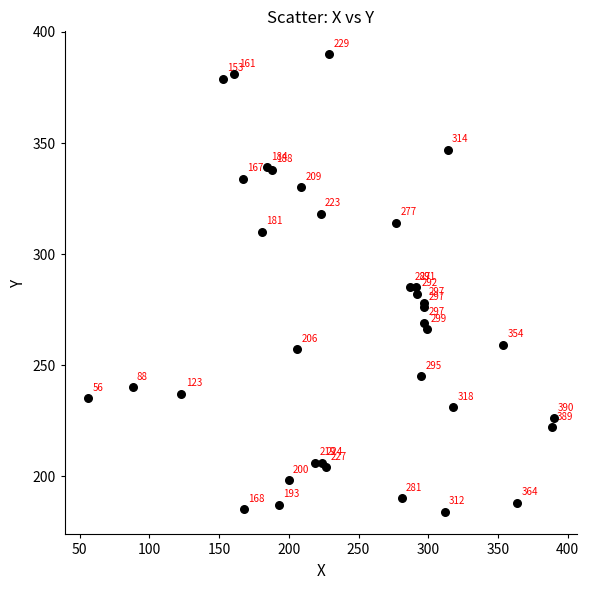

What Y value in the scatter plot is closest to 287?

285